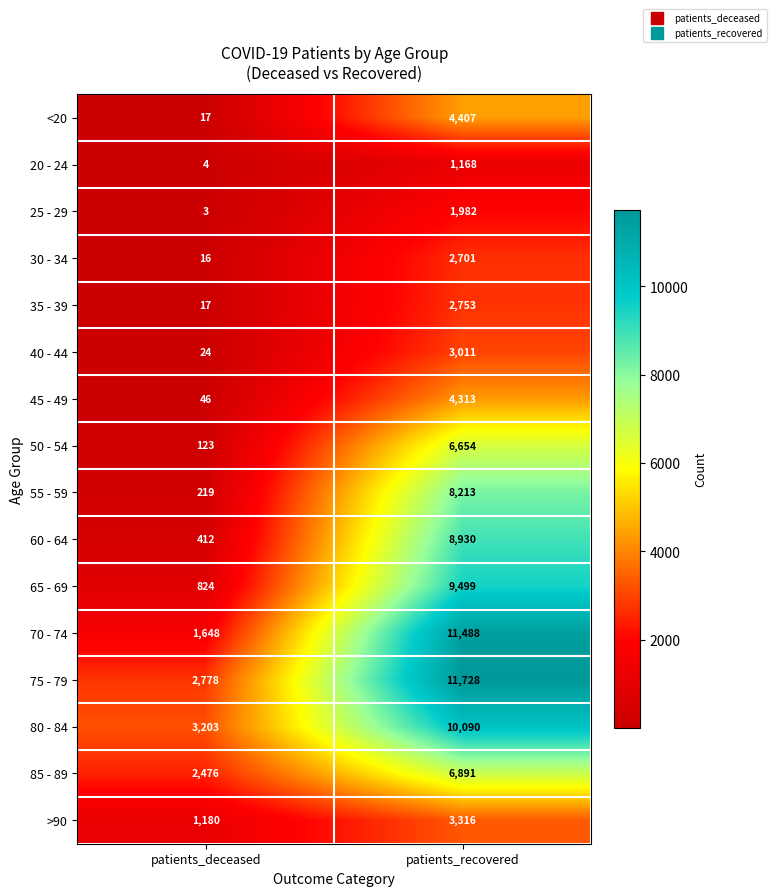

What is the difference between the maximum and minimum values in the 70 - 74 series?

9840